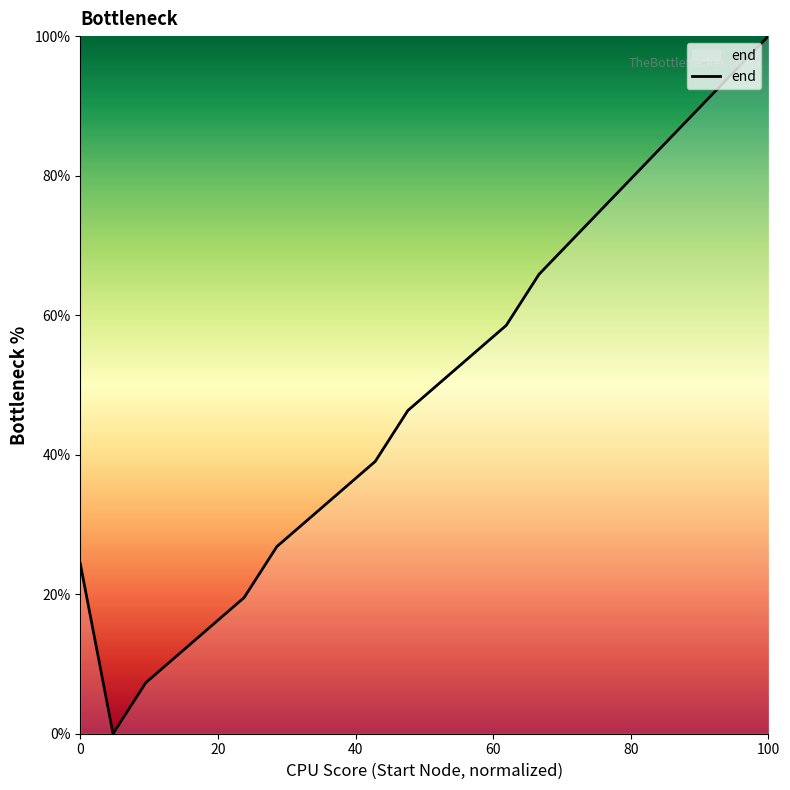

What is the greatest value displayed?

100.0